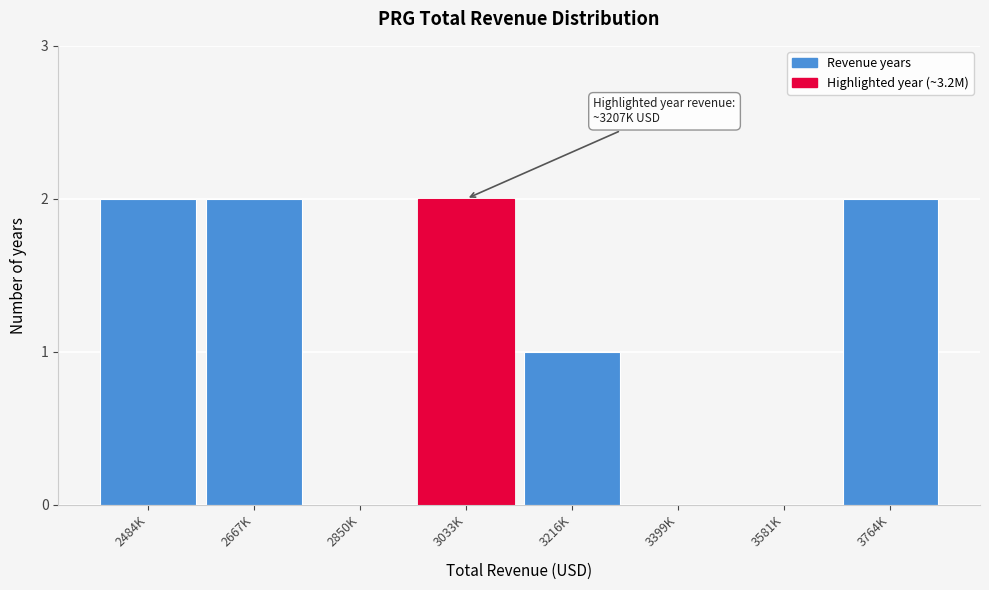

Reading left to right, list all the values displayed in this chart.

2484K=2	2667K=2	2850K=0	3033K=2	3216K=1	3399K=0	3581K=0	3764K=2